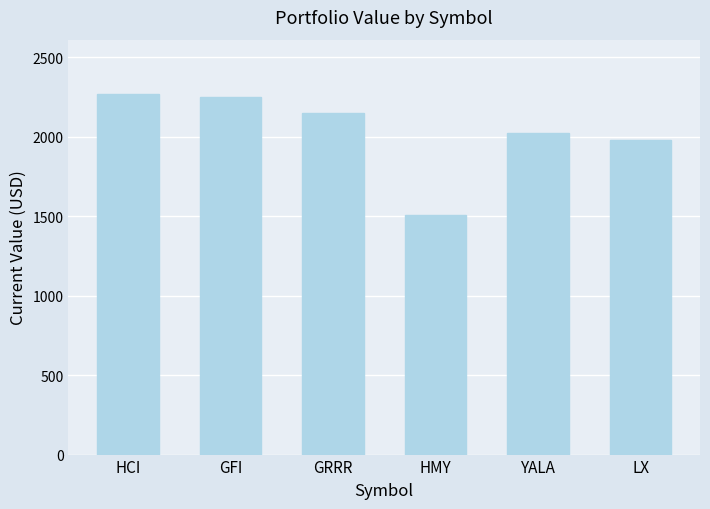

Which has a higher value, LX or HCI?

HCI